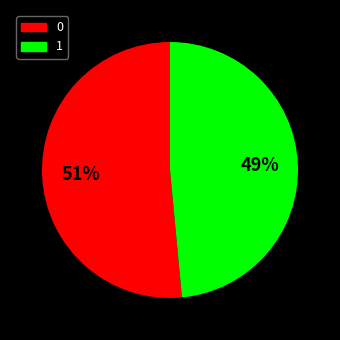

Does 0 account for over 50% of the chart?

Yes